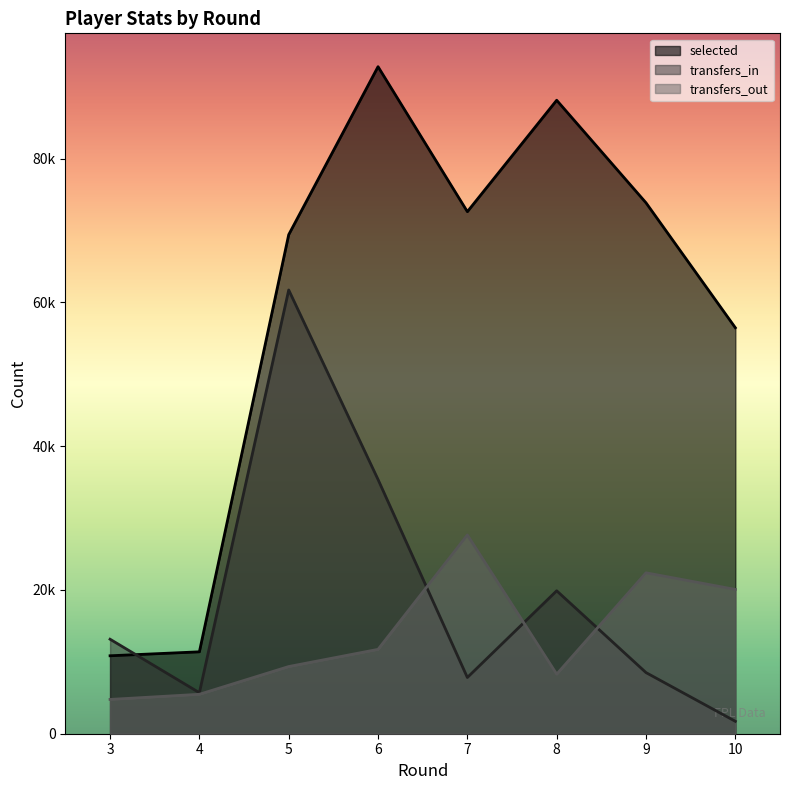

What are all the series names shown in the legend?

selected, transfers_in, transfers_out